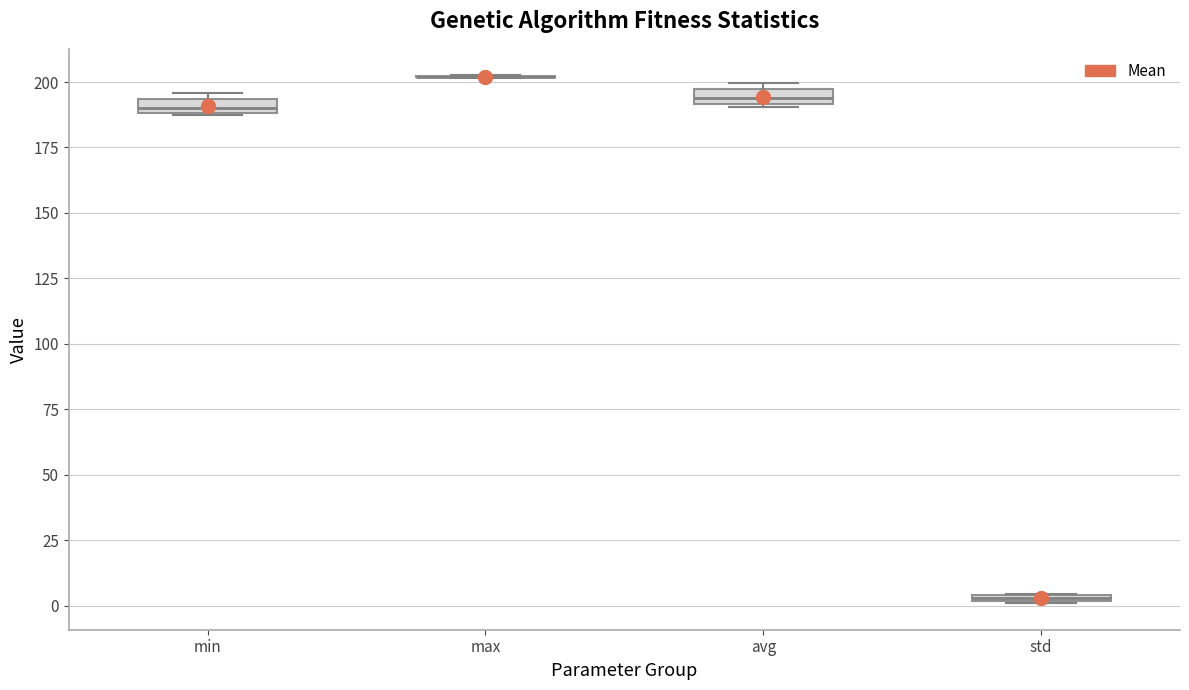

Where is the lower edge of the box for avg on the y-axis? The values are not printed on the chart, so give them approximately, as read against the axis.

190